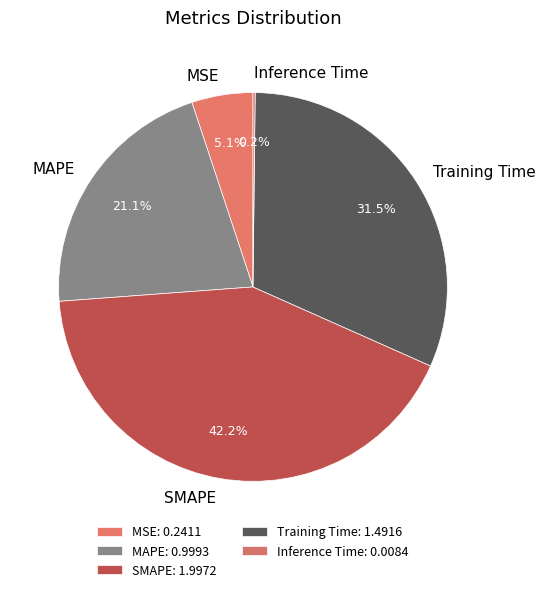

To the nearest percent, what is the difference between the Training Time and MAPE slice percentages?

10%